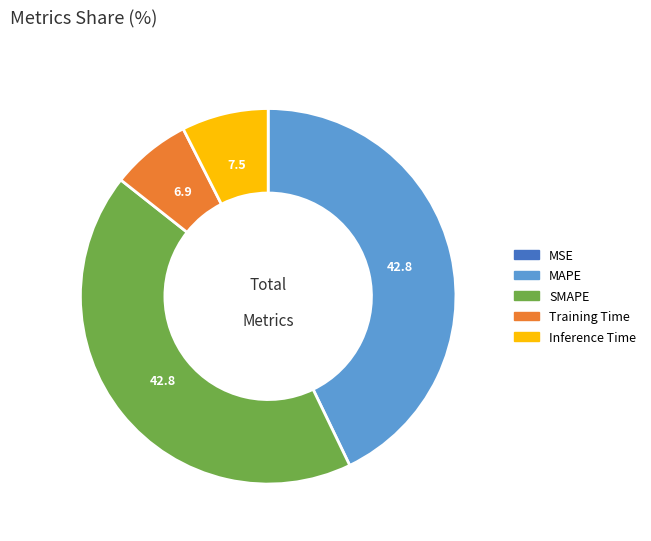

The MAPE slice represents 57% of the pie. True or false?

False